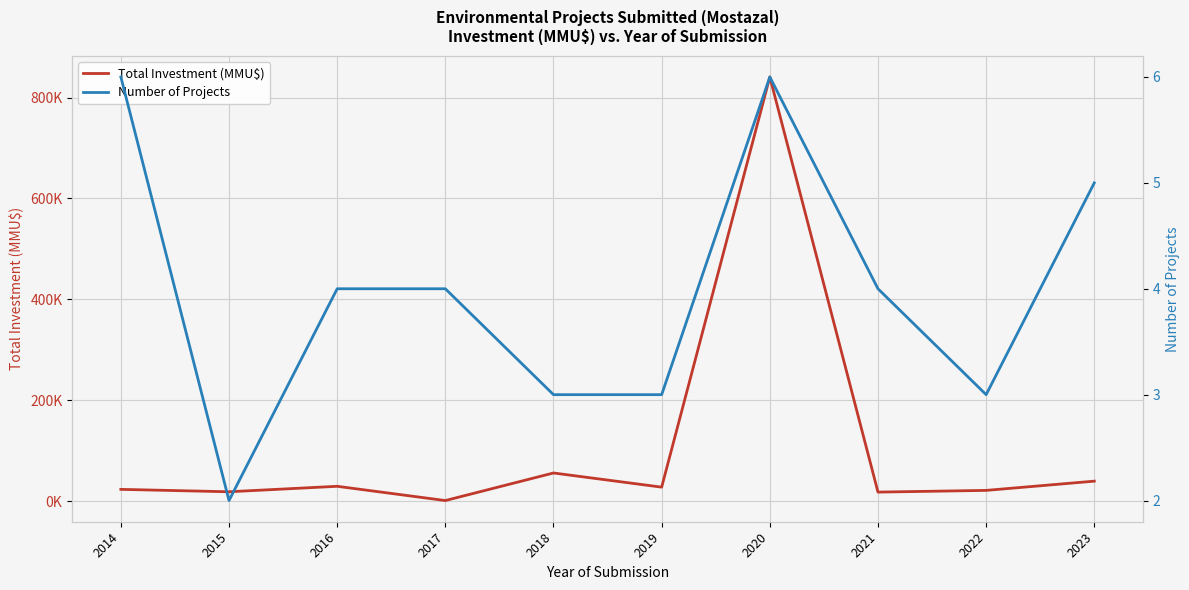

What is the value of the Number of Projects point at the 7th from the left?

6